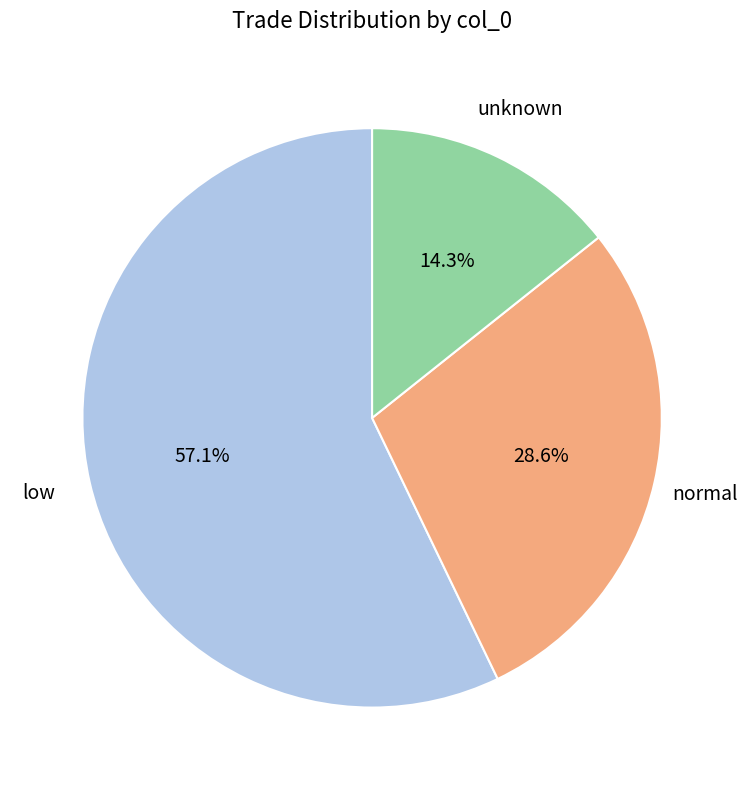

What percentage do low and normal together represent?

85.7%